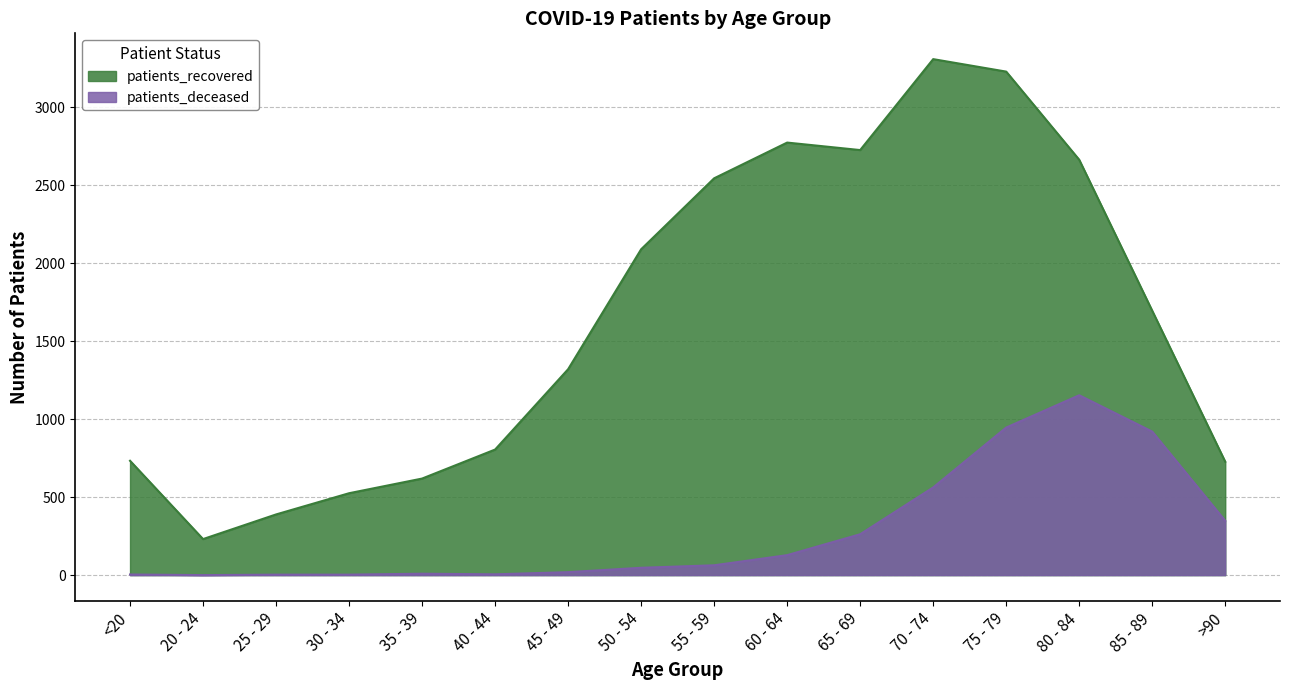

The value of patients_deceased at 65 - 69 is 262. True or false?

True